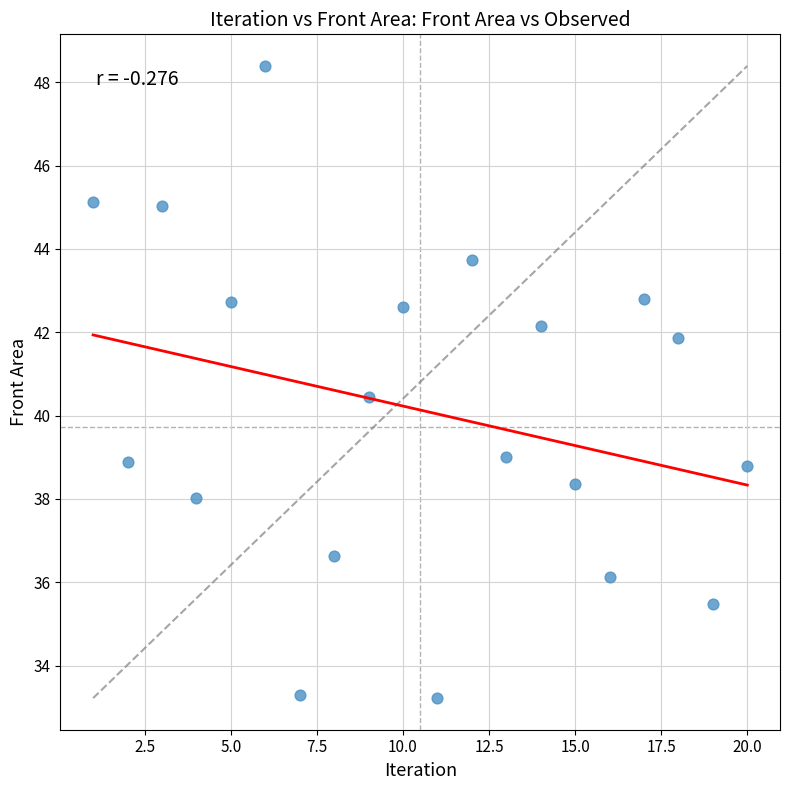

What Y value in the scatter plot is closest to 40?

40.4